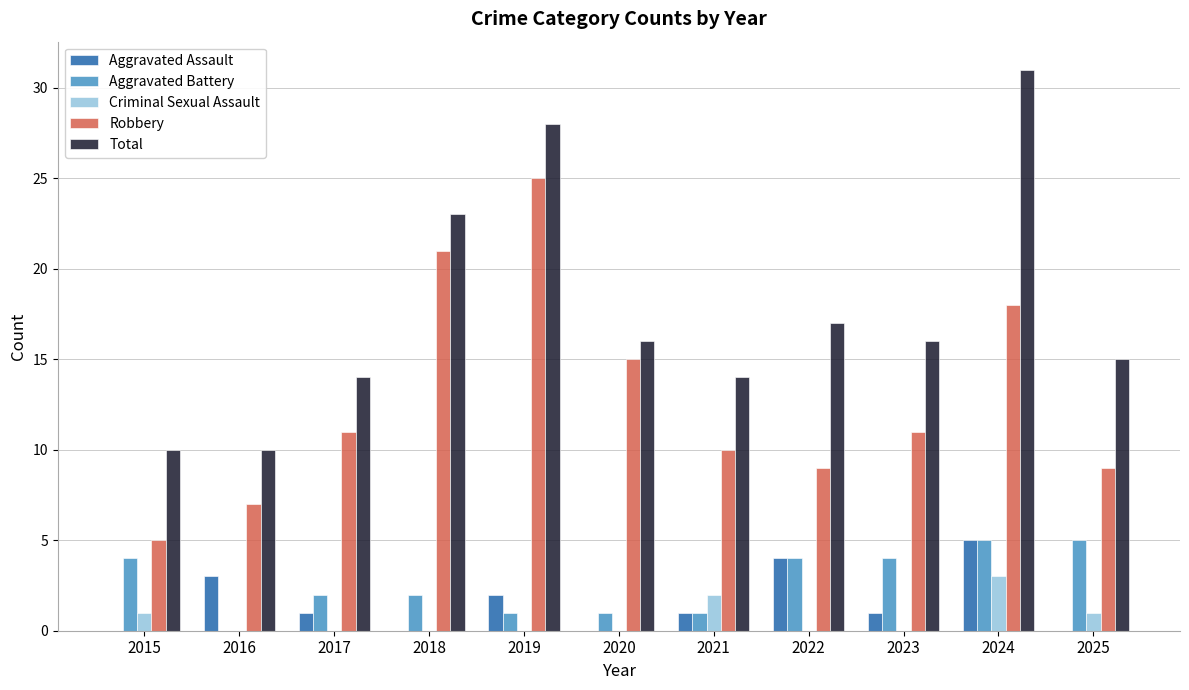

What is the total value across all series at 2019?

56